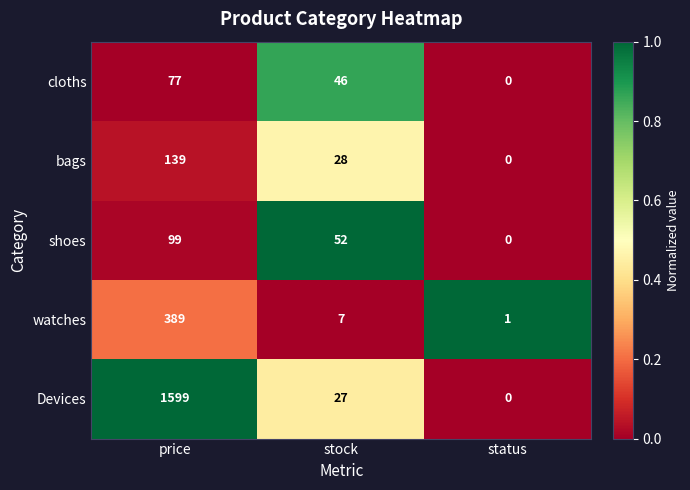

Rank the series at price from highest to lowest value.

Devices, watches, bags, shoes, cloths